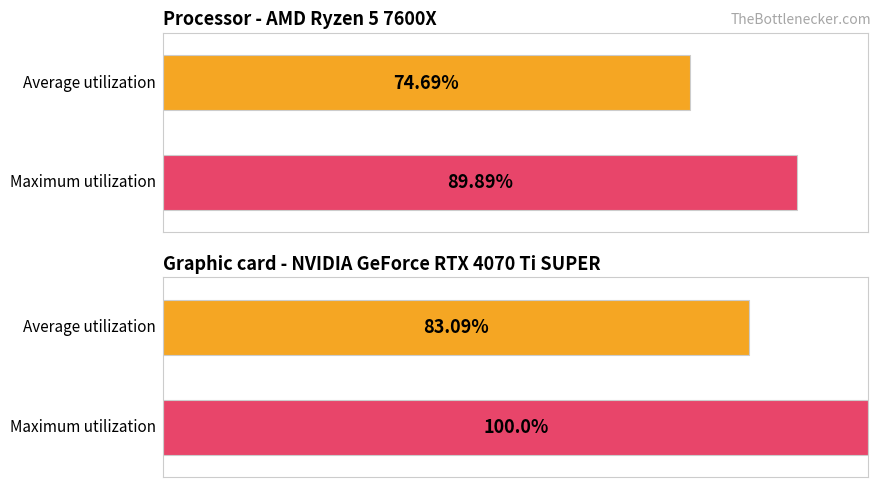

Is it true that Processor - AMD Ryzen 5 7600X equals 74.7 at 0?

True